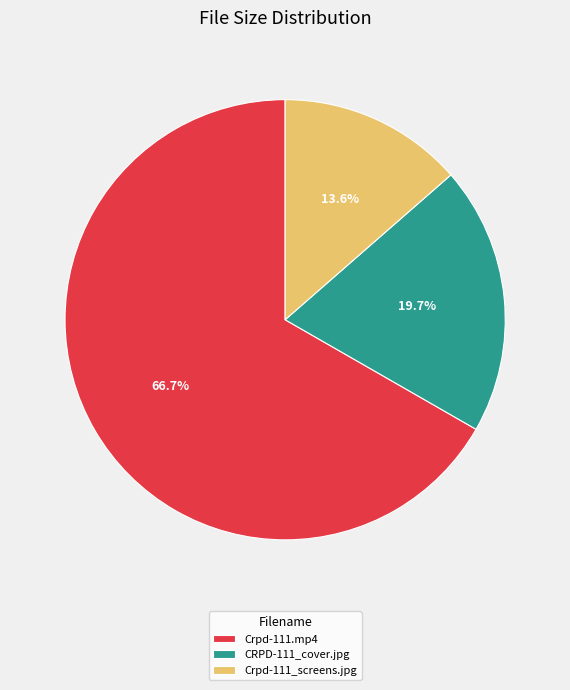

Between Crpd-111.mp4 and CRPD-111_cover.jpg, which is larger?

Crpd-111.mp4